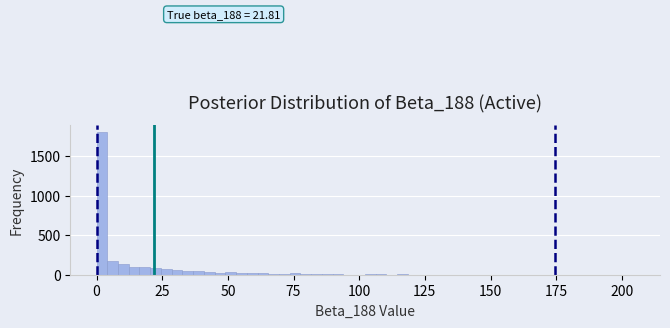

Around what value on the x-axis is the tallest bar? Give the approximate position of its centre, as read against the axis.

0